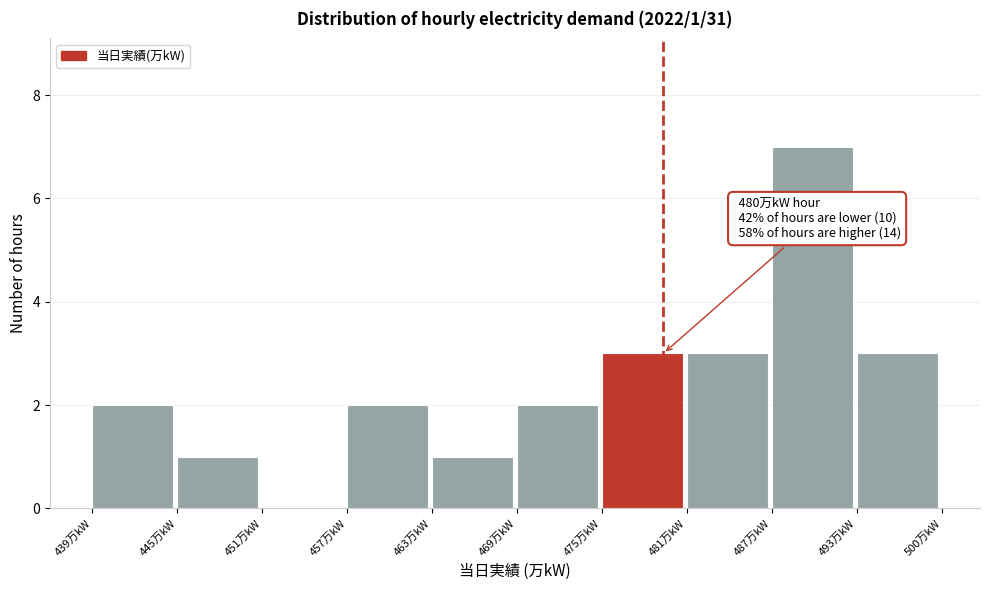

Reading left to right, list all the values displayed in this chart.

439万kW=2	445万kW=1	451万kW=0	457万kW=2	463万kW=1	469万kW=2	475万kW=3	481万kW=3	487万kW=7	493万kW=3